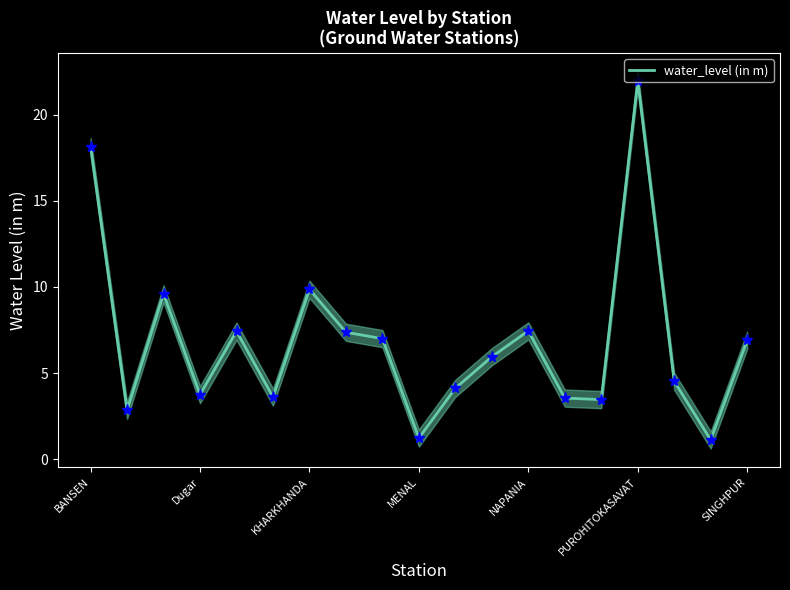

Between BANSEN and 11, which is larger?

BANSEN